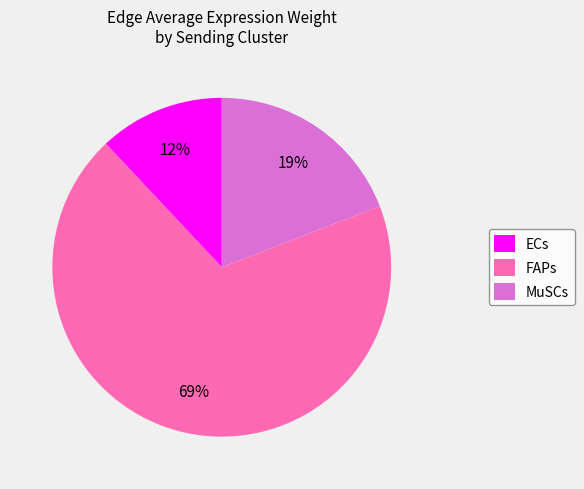

Rank the categories by value from highest to lowest.

FAPs, MuSCs, ECs